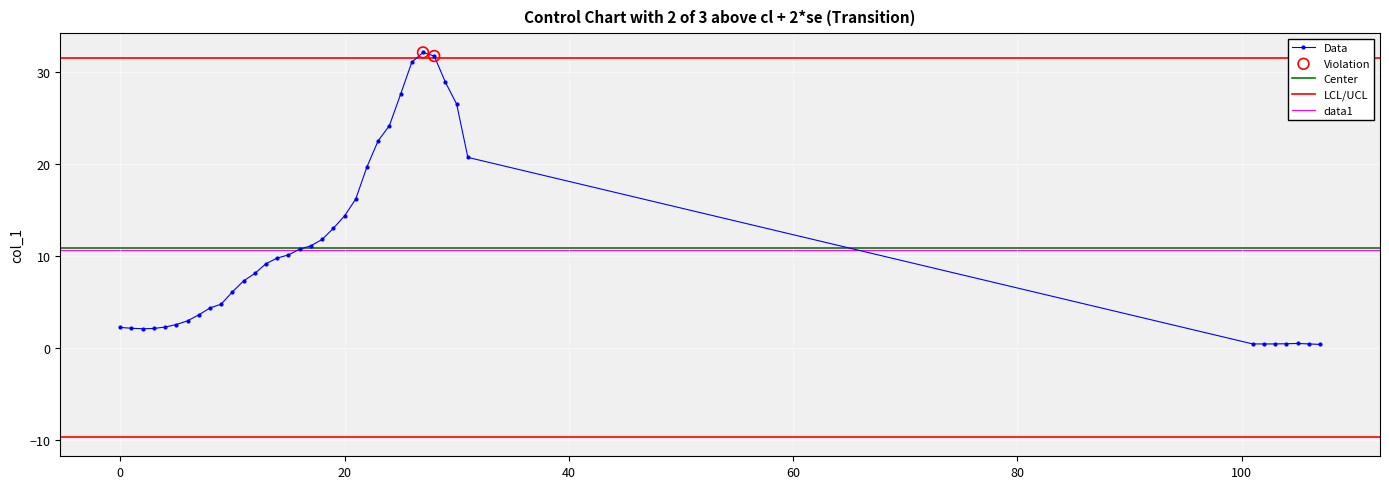

Between 0 and 12, which is larger?

12